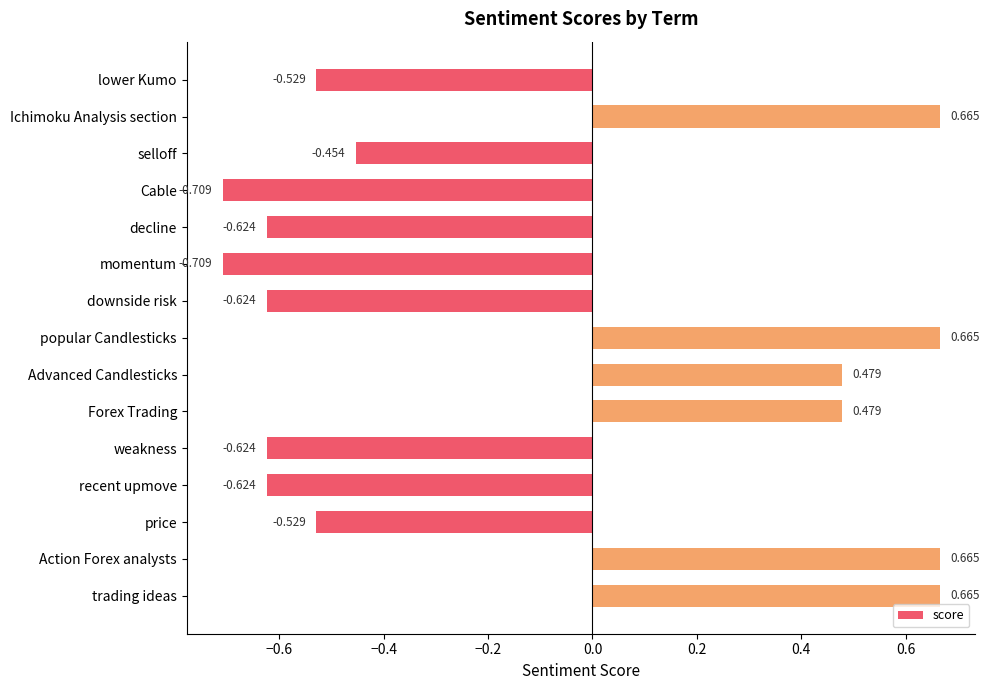

Between recent upmove and selloff, which is larger?

selloff